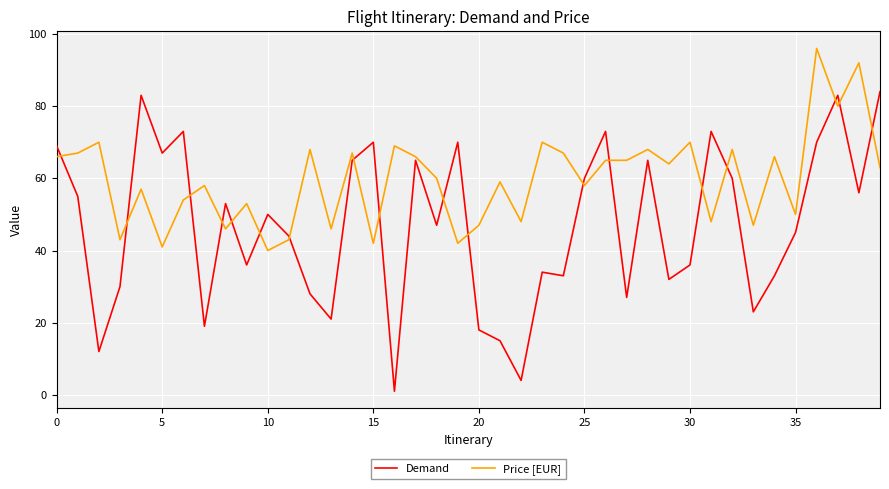

Which series has the largest total across all categories?

Price [EUR]